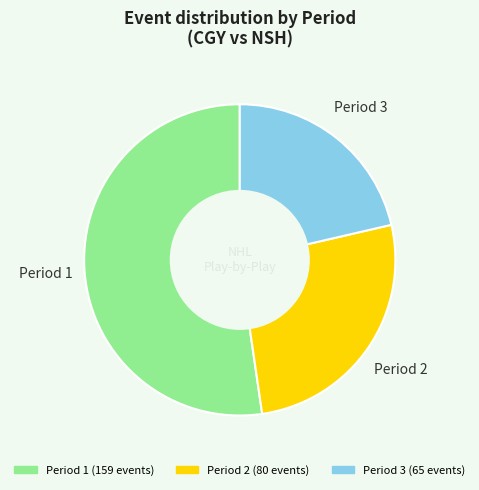

Which has a higher value, Period 3 or Period 1?

Period 1